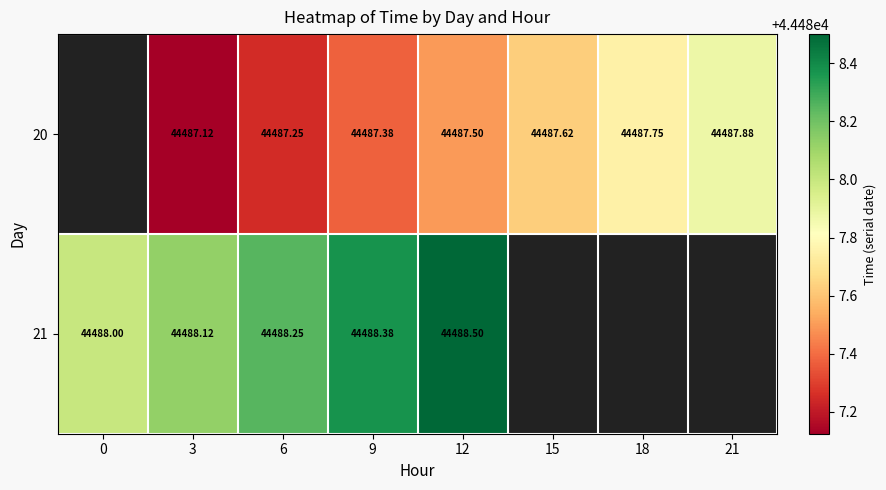

True or false: 21 has a value of 21059.7 at 0.

False